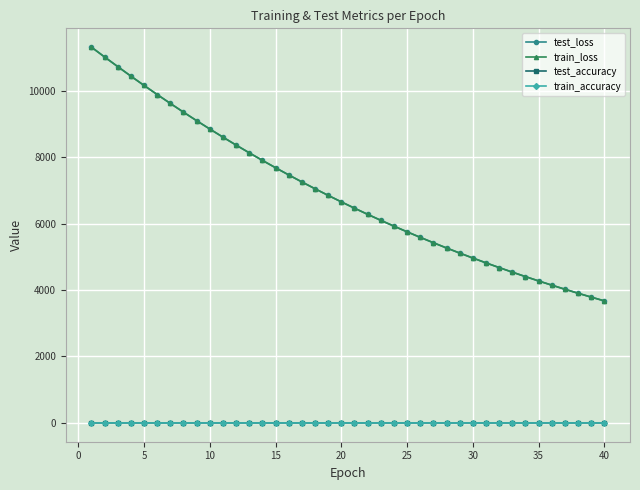

What is the maximum value for train_accuracy?

0.8